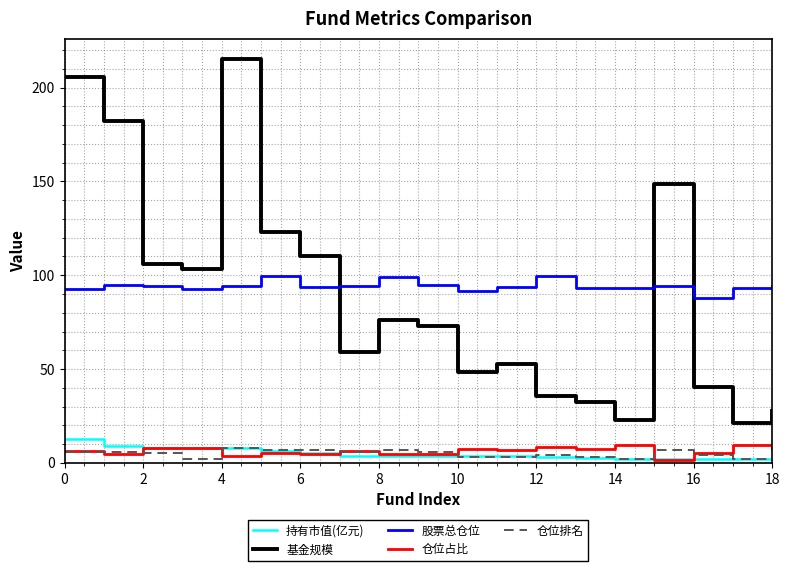

What is the highest value of the 持有市值(亿元) series?

12.8